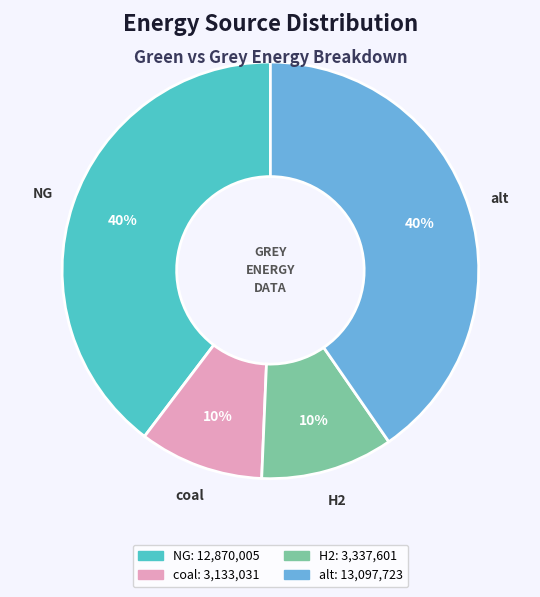

Is there a majority slice in this chart?

No